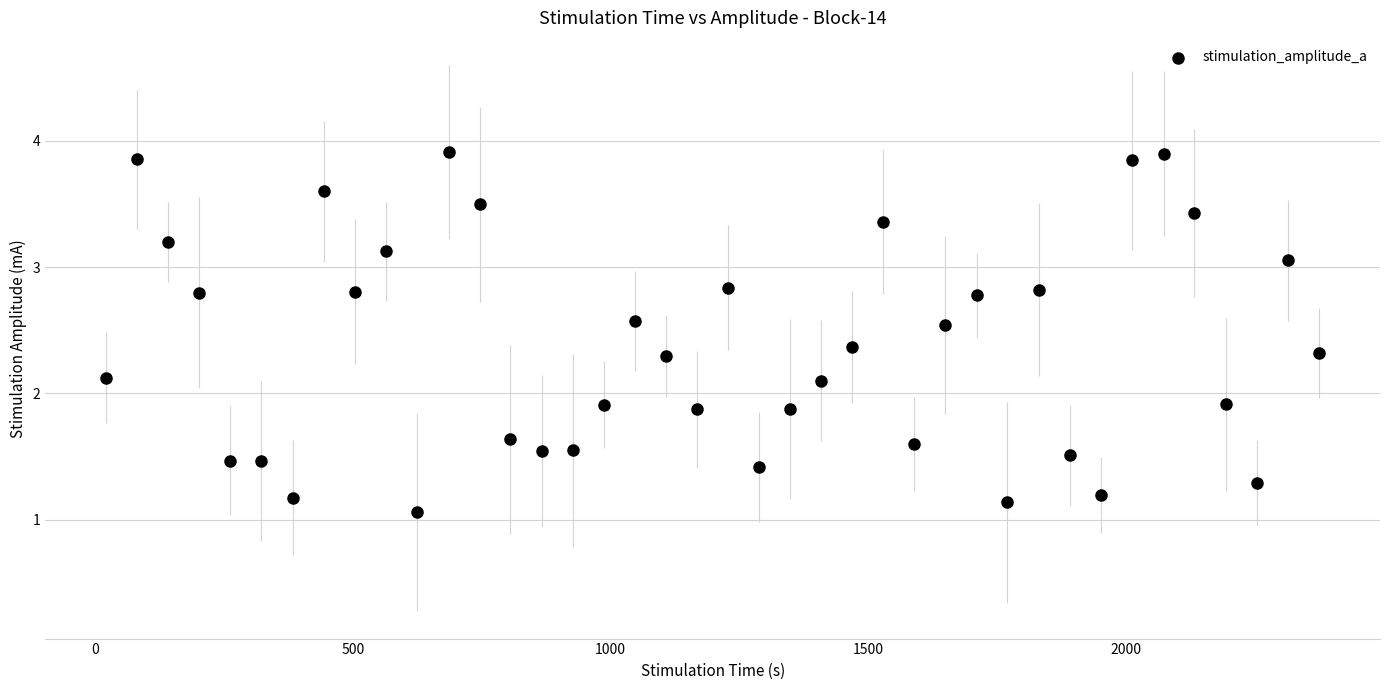

What is the range of Y values (max minus min)?

2.8